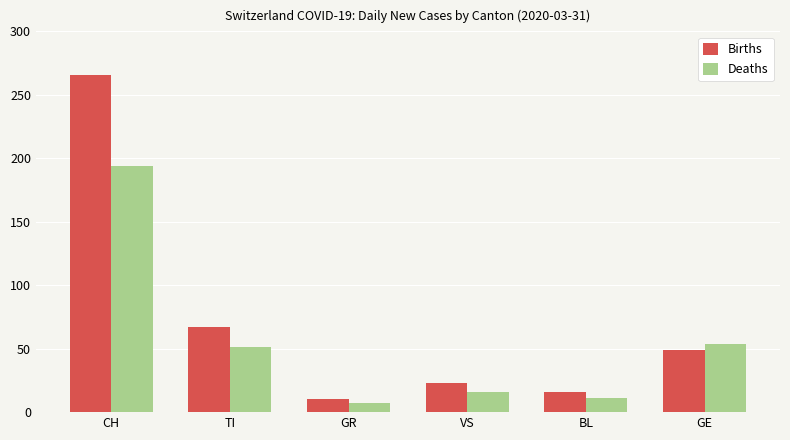

Reading left to right, list all the values displayed in this chart.

Births: CH=266	TI=67	GR=10	VS=23	BL=16	GE=49
Deaths: CH=194	TI=51	GR=7	VS=16	BL=11	GE=54